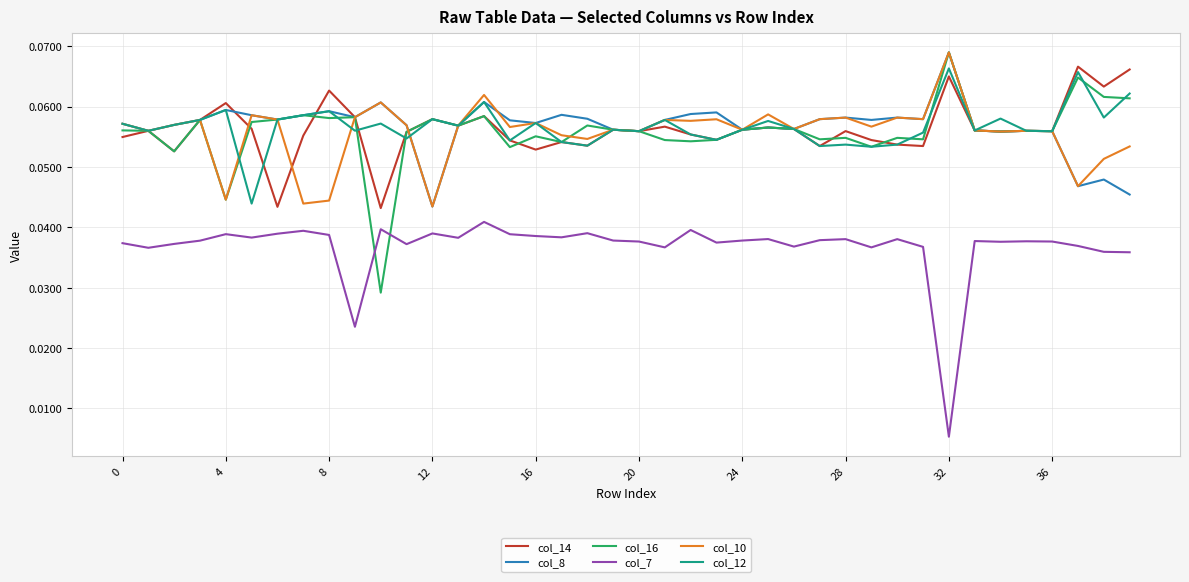

Does the chart display data point markers on the line(s)?

No